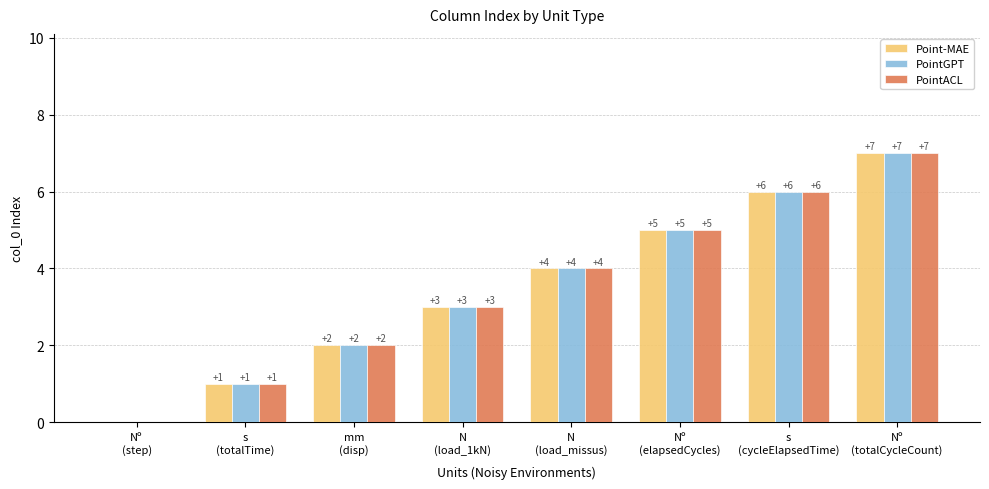

Count the PointACL values in the range 2 to 6.

5